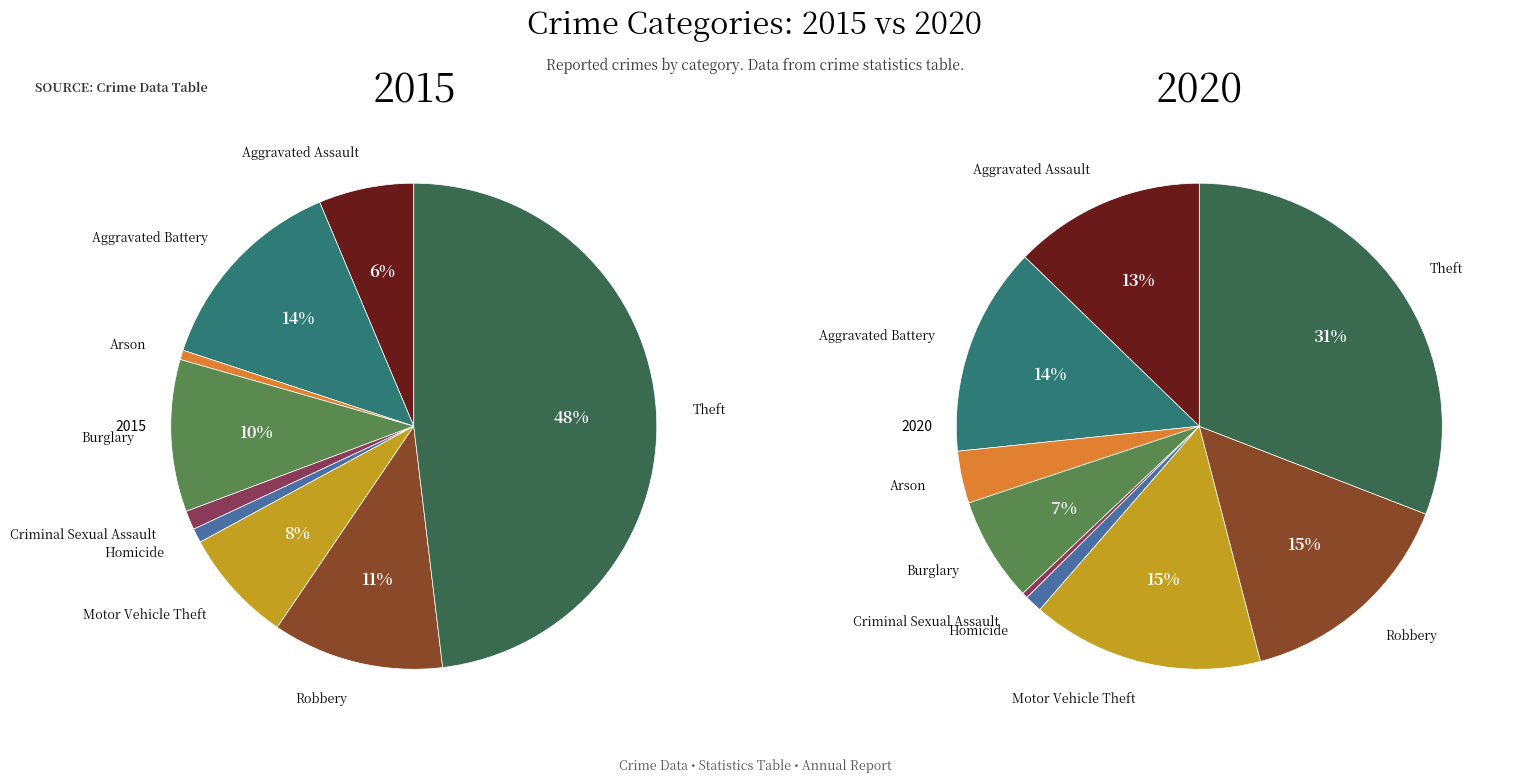

What percentage is the Aggravated Battery slice, to the nearest percent?

14%